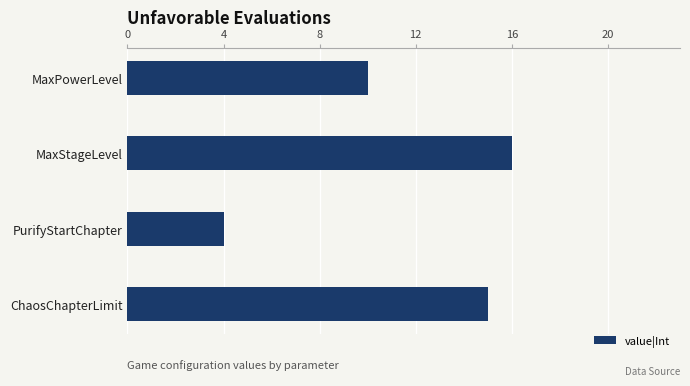

Which has a higher value, MaxStageLevel or MaxPowerLevel?

MaxStageLevel